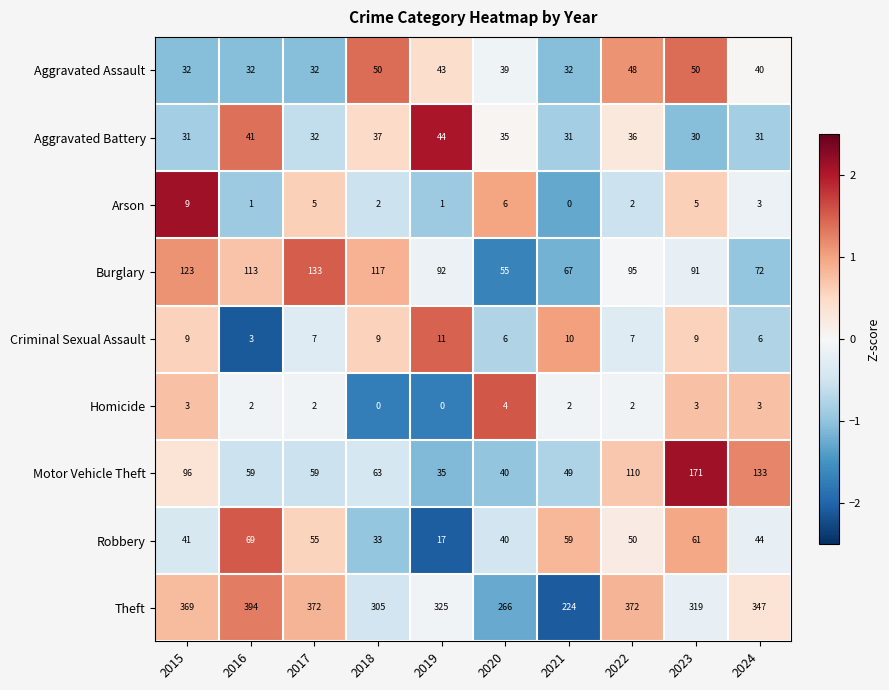

At how many categories does at least one series exceed 1?

10